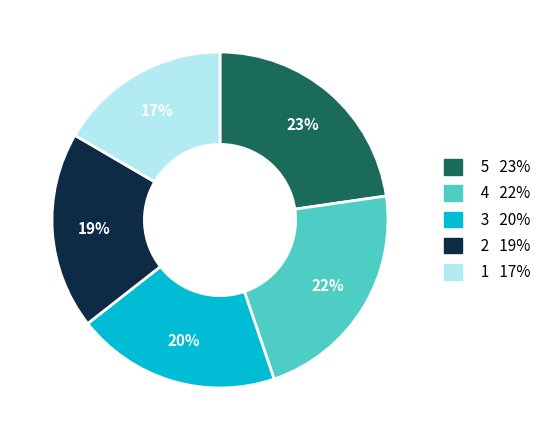

To the nearest percent, what is the difference between the largest and smallest slice percentages?

6%